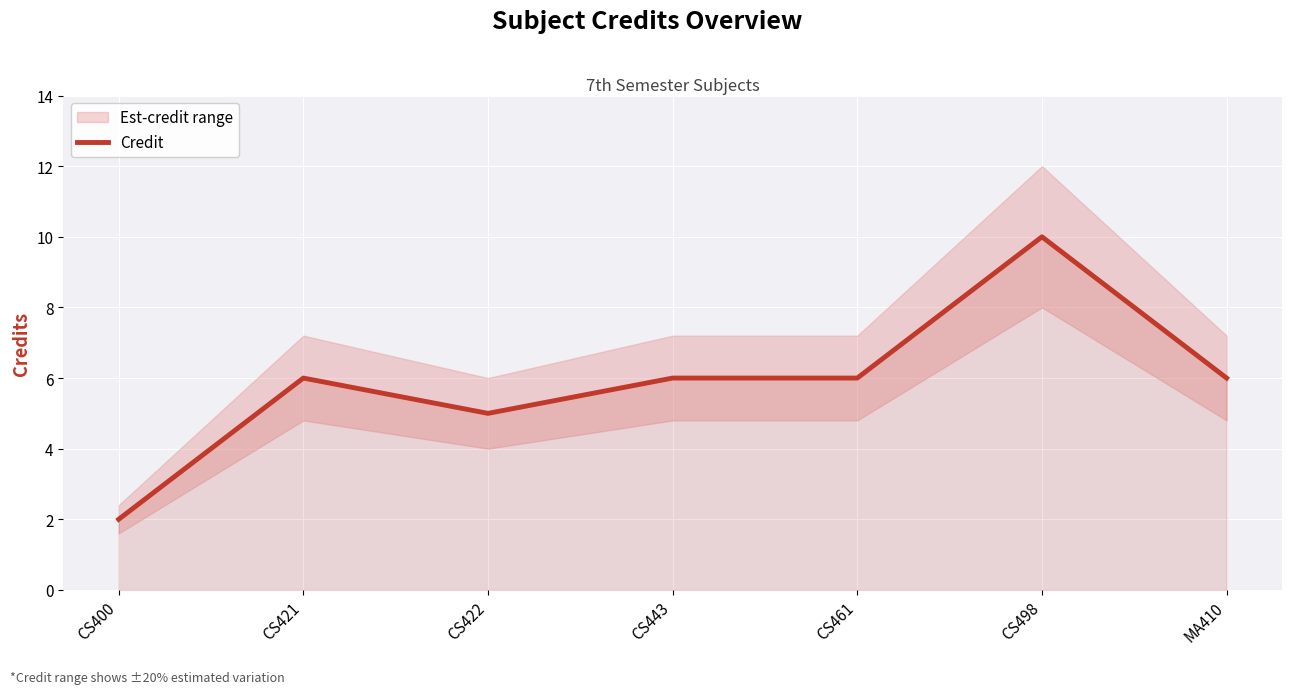

What is the value of the 2nd point from the left?

6